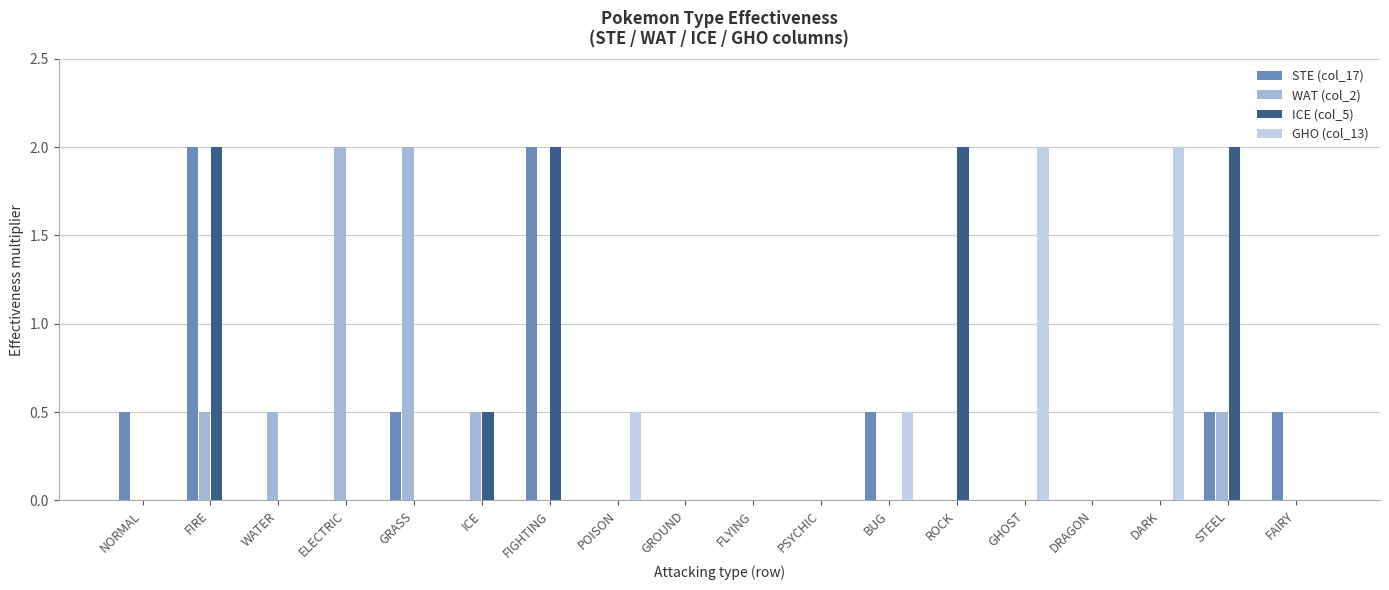

What is the highest value of the GHO (col_13) series?

2.0